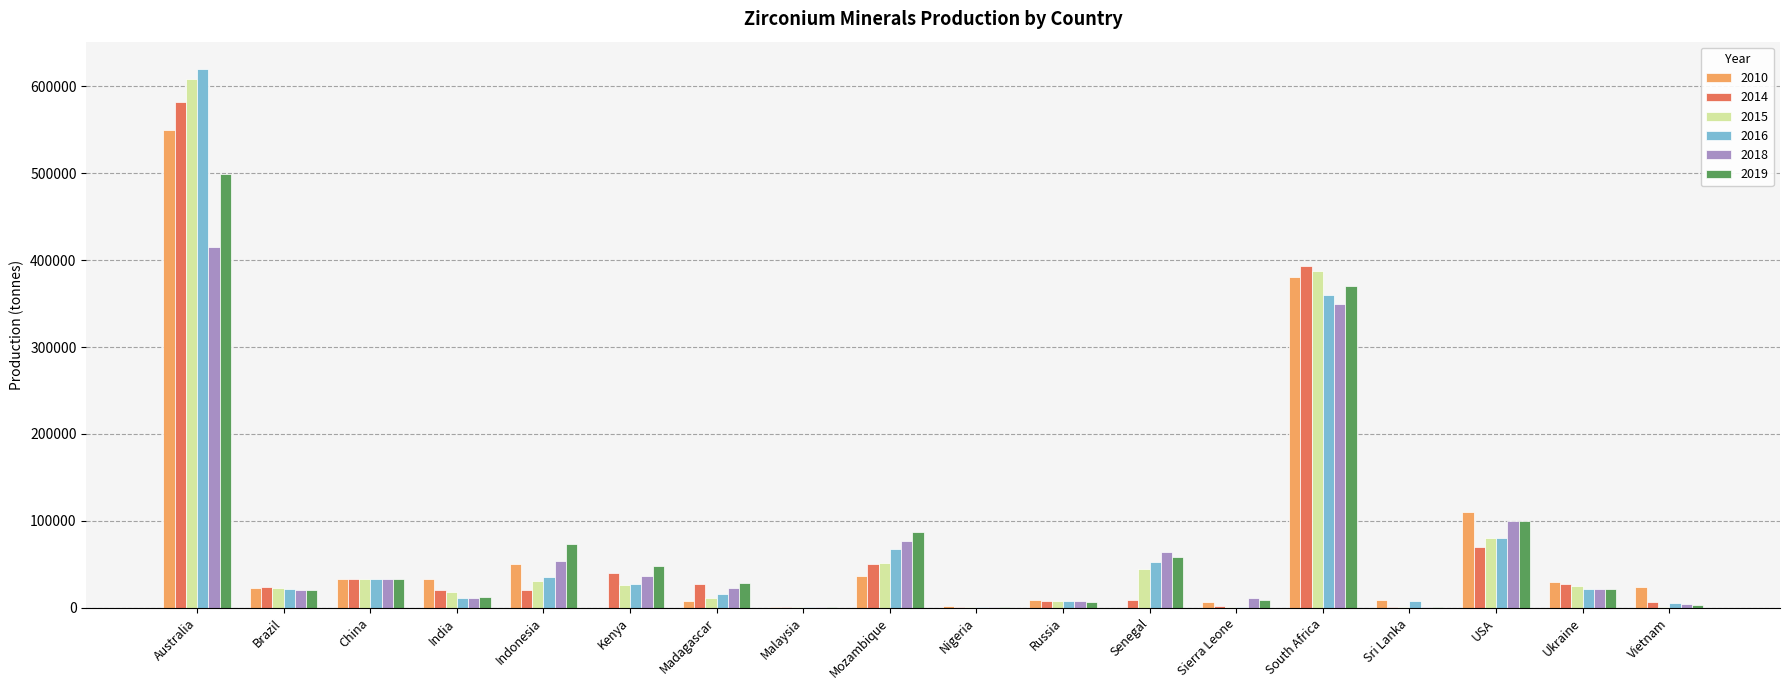

Is the value of 2019 at USA greater than the value of 2018 at Malaysia?

Yes